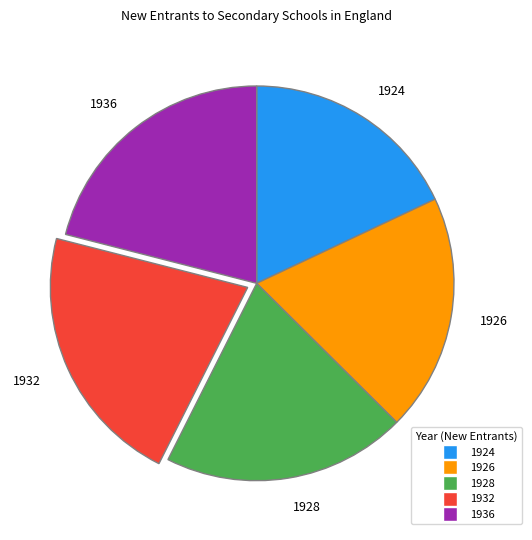

Rank the categories by value from lowest to highest.

1924, 1926, 1928, 1936, 1932